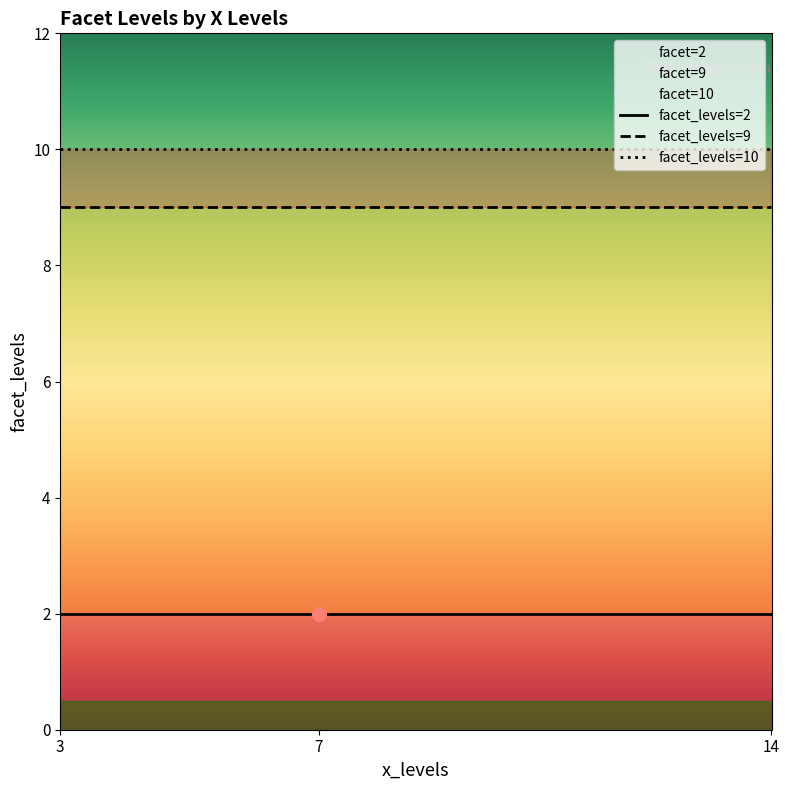

The chart shows a value of 2 at 14. True or false?

True